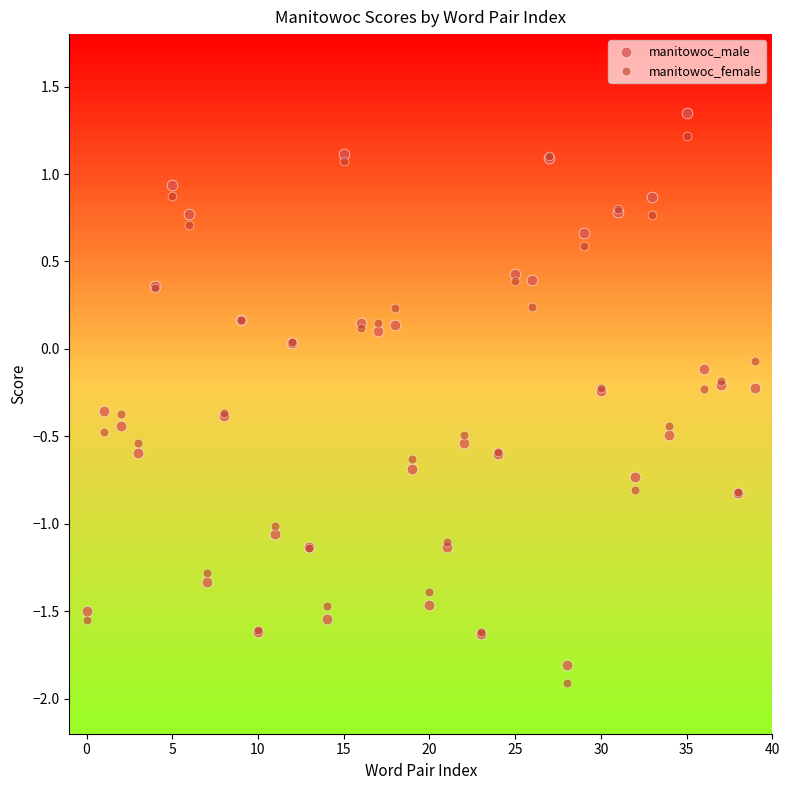

Which series reaches the maximum Y coordinate?

manitowoc_male